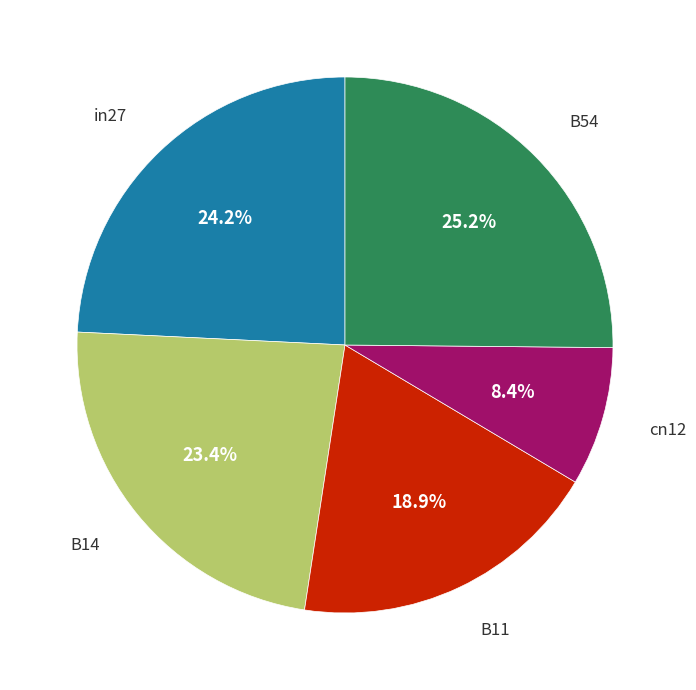

Does any single category account for the majority?

No